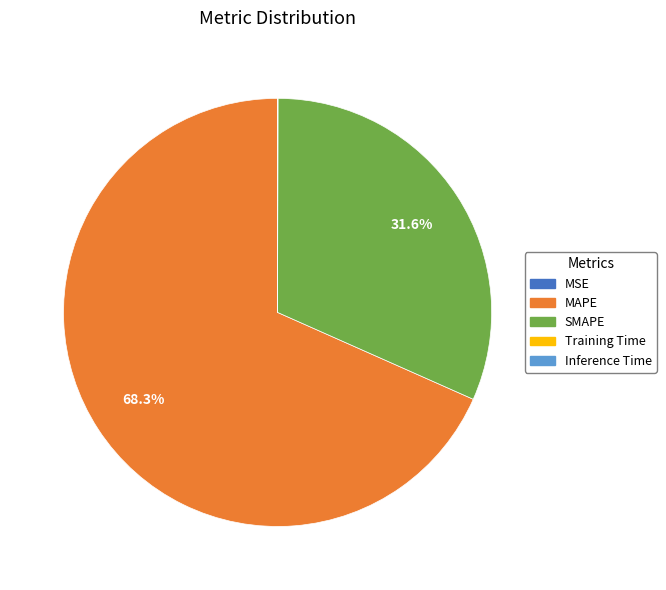

To the nearest percent, what is the average slice percentage?

20%